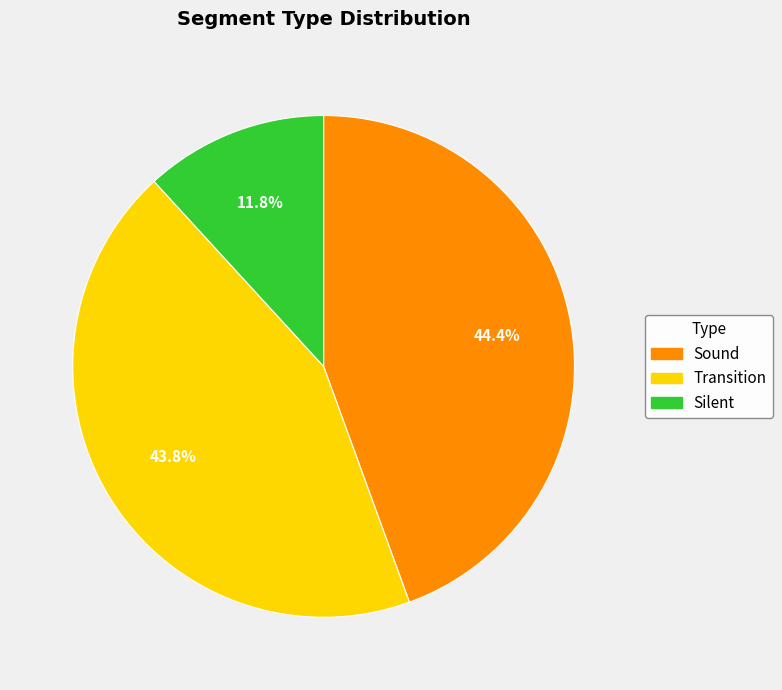

The Transition slice represents 44% of the pie. True or false?

True